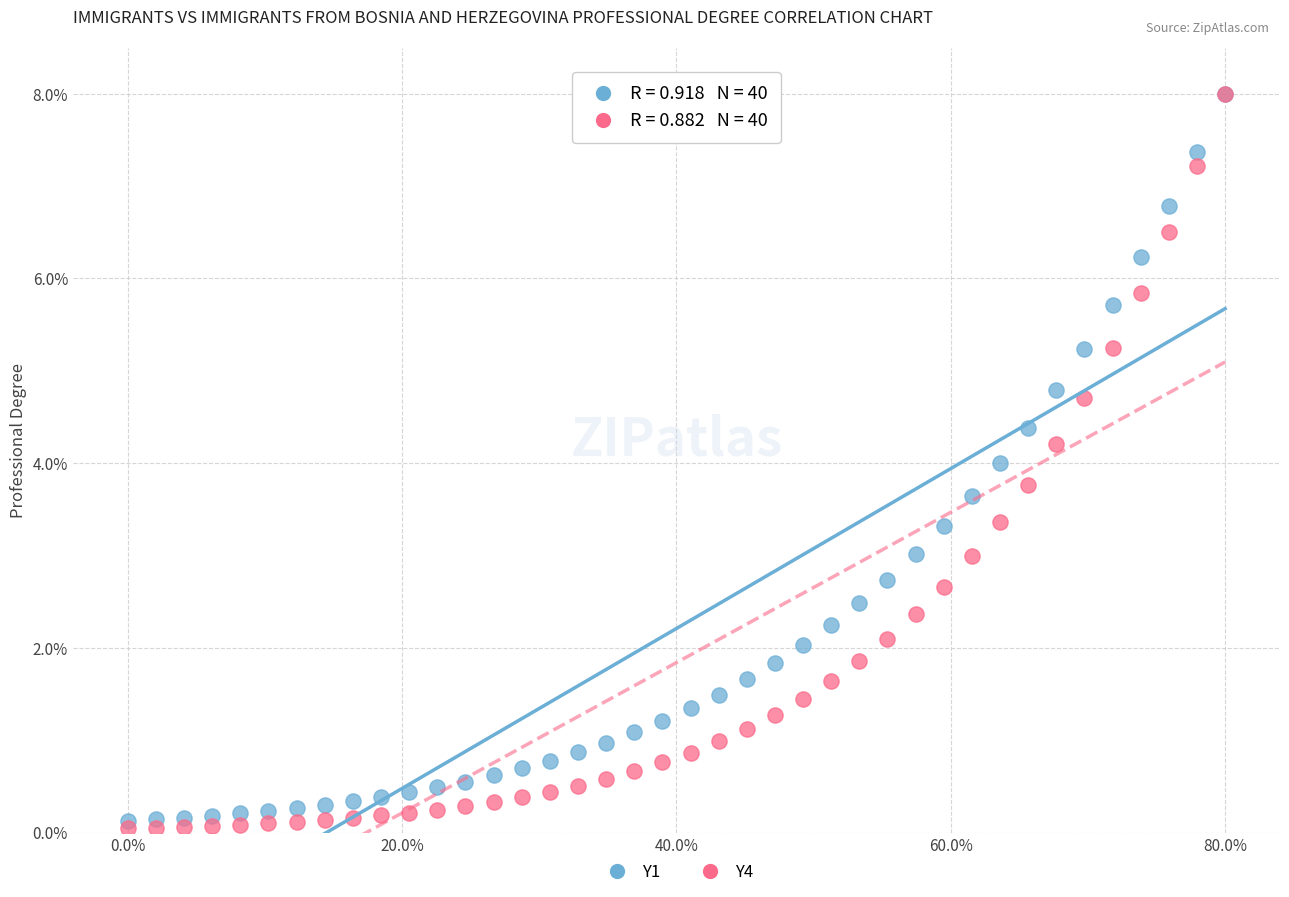

What are all the series names shown in the legend?

Y1, Y4